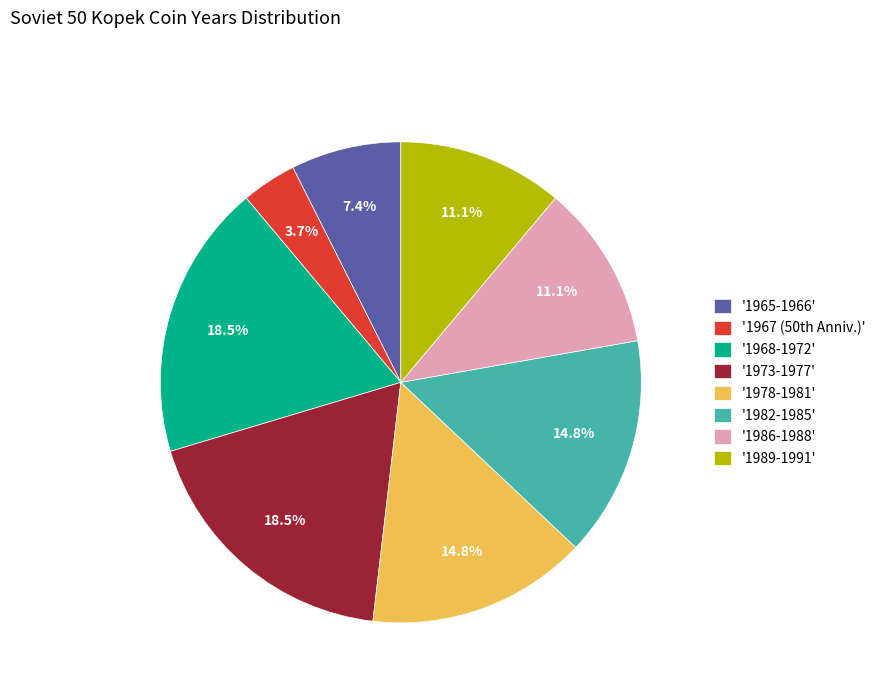

What percentage is NOT represented by '1968-1972'?

81.5%